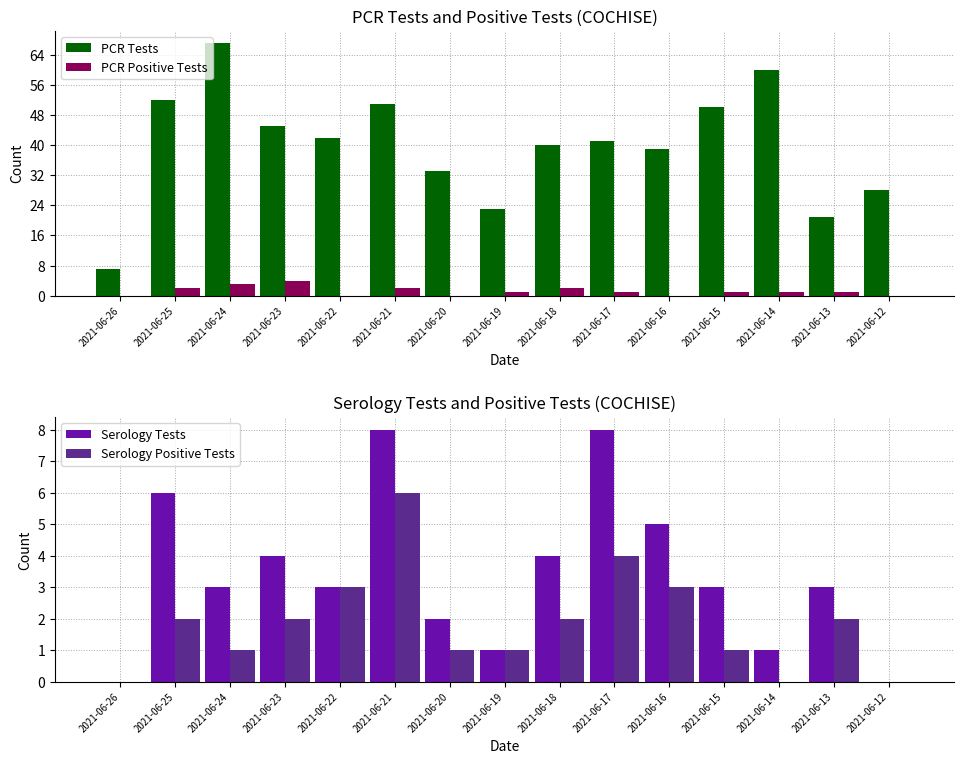

Count the number of categories in the chart.

15